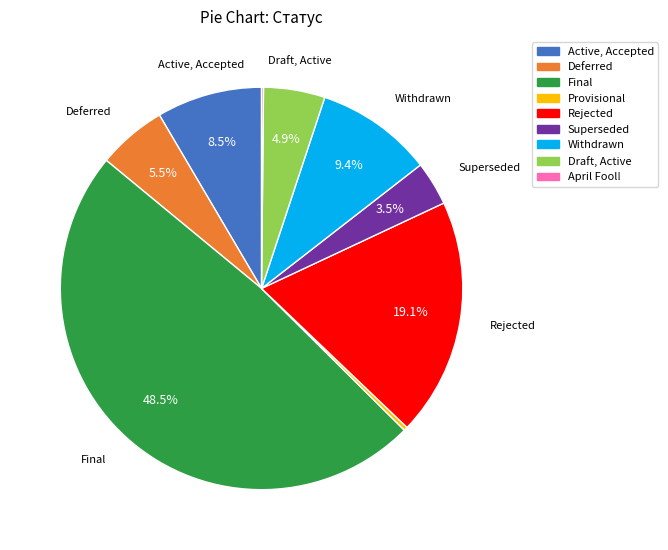

Approximately how many times larger is the value at Rejected compared to Draft, Active?

3.9